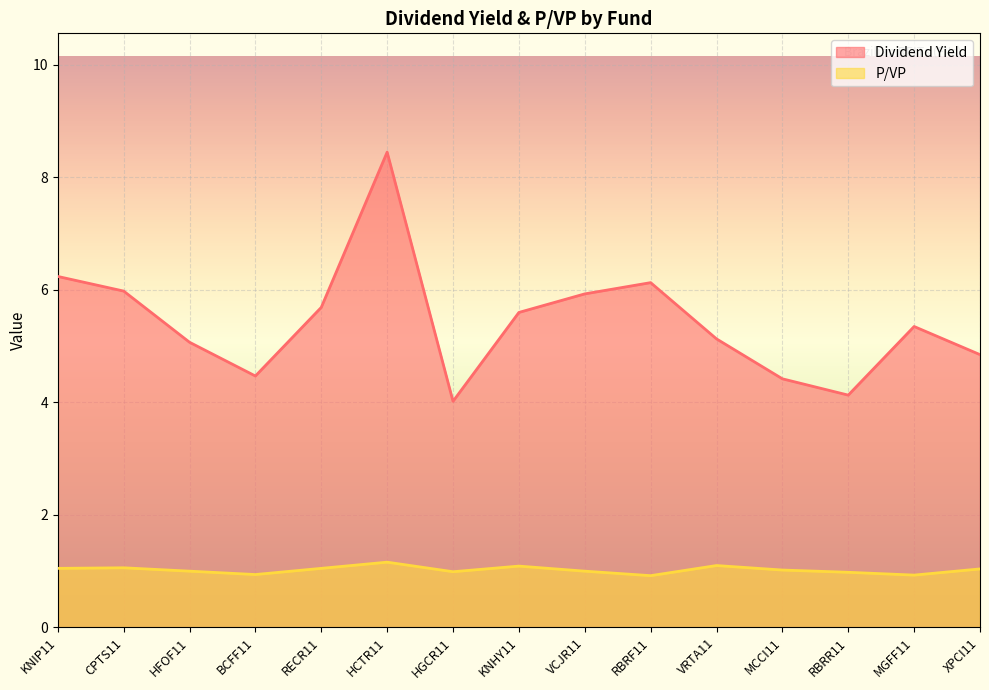

What position from the left is VRTA11?

11